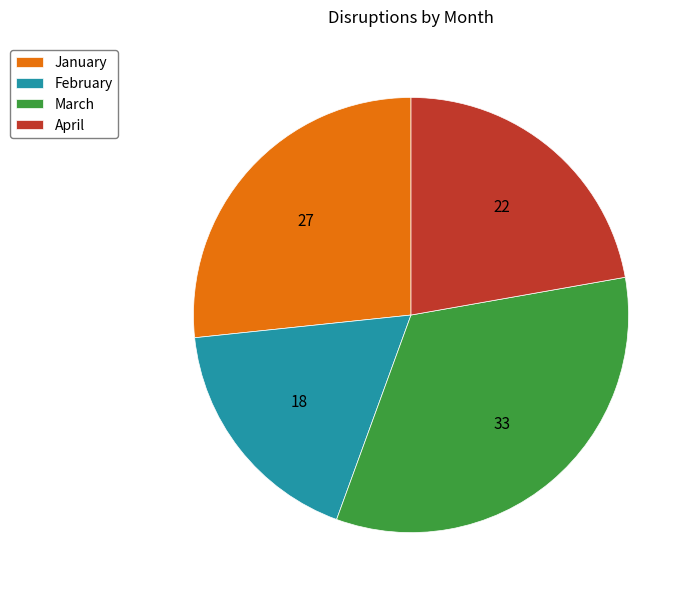

What is the ratio of the value at March to the value at April?

1.5